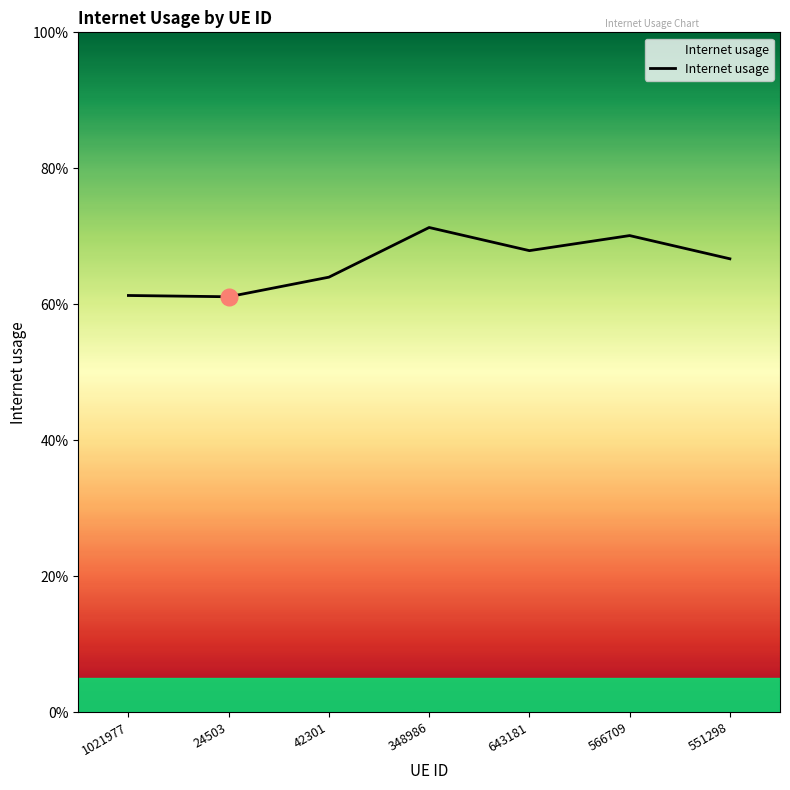

Does the chart display data point markers on the line(s)?

No